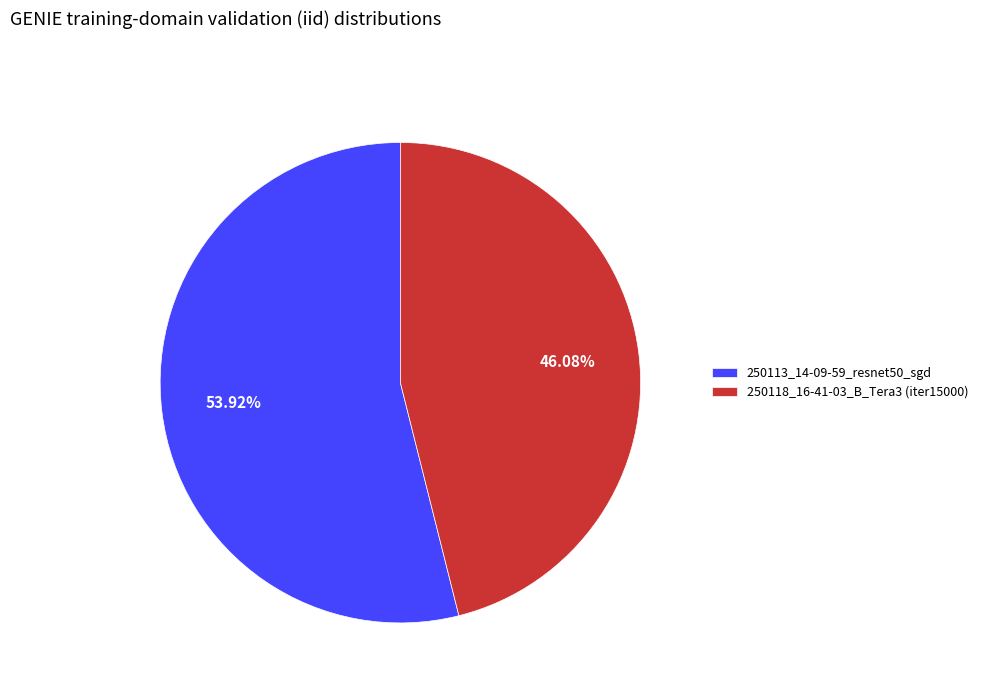

True or false: 250118_16-41-03_B_Tera3 (iter15000) accounts for 46% of the total.

True